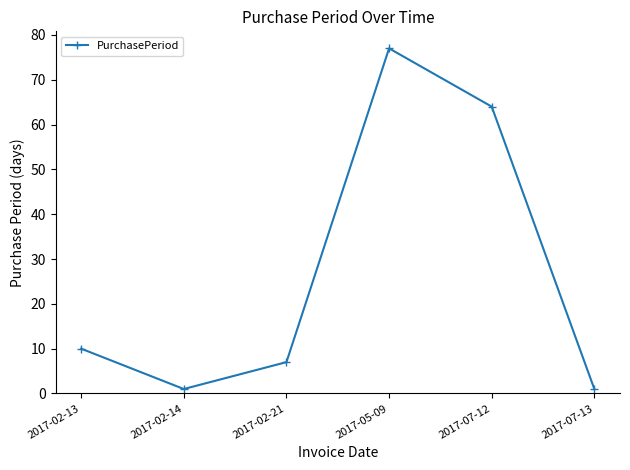

True or false: the data shows 1 at 2017-02-14.

True